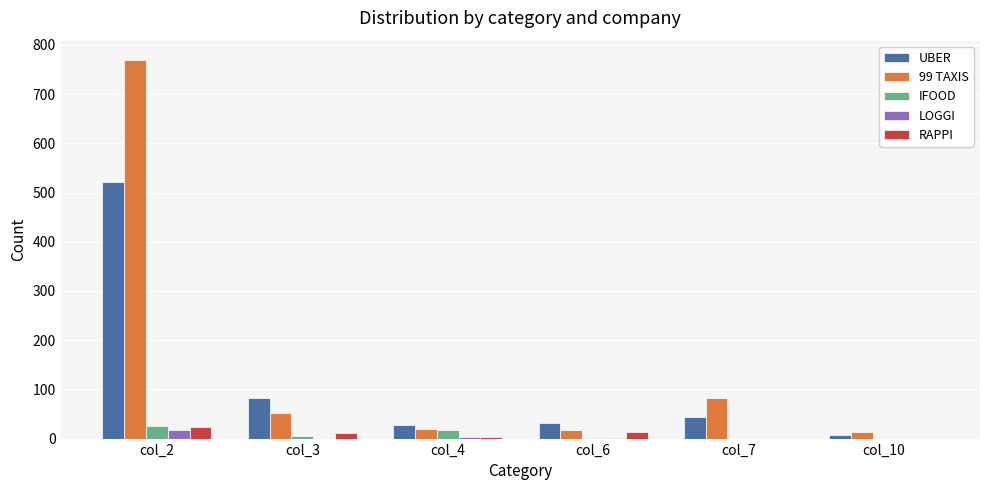

Where is 99 TAXIS nearest to the value 391?

col_7